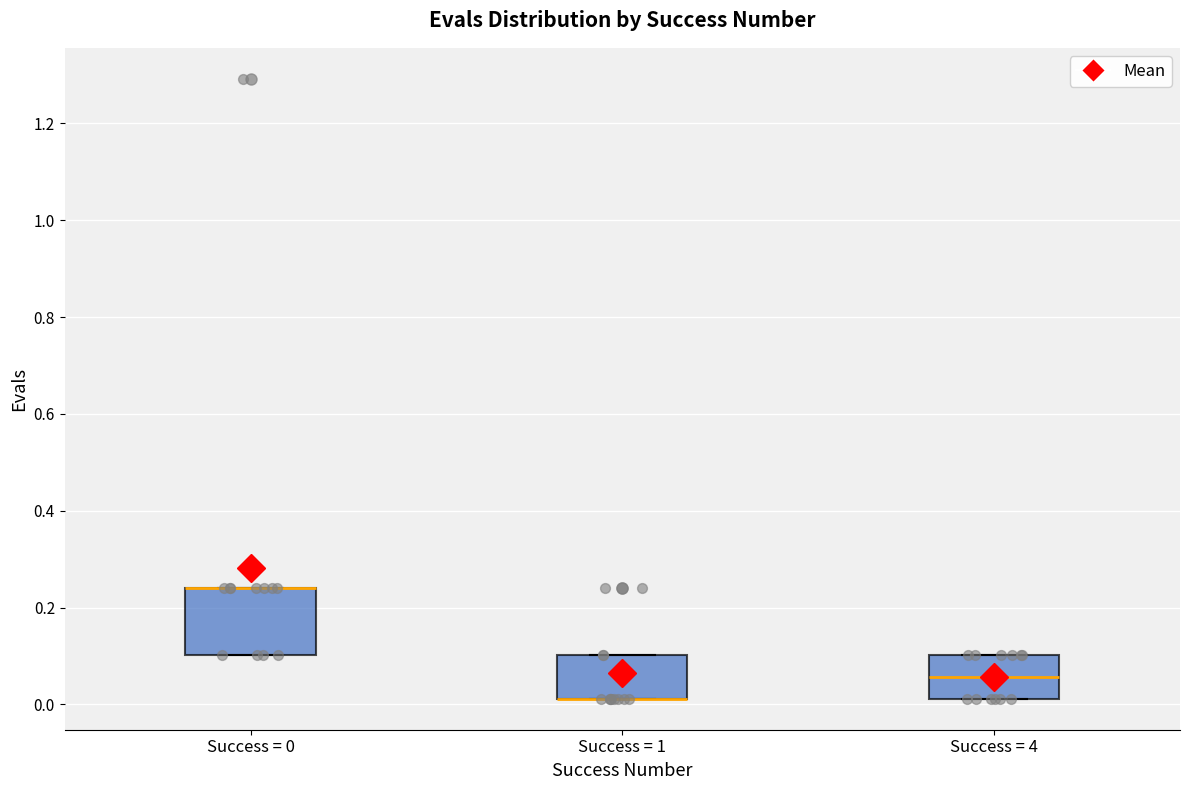

Reading left to right, read every box against the y-axis: the position of its median line, the range the box covers, and the ends of its whiskers. The values are not printed on the chart, so give them approximately, as read against the axis.

Success = 0: median 0.24 (drawn on the box's upper edge), box 0.10 to 0.24, whiskers 0.10 to 0.24
Success = 1: median 0.02 (drawn on the box's lower edge), box 0.02 to 0.10, whiskers 0.02 to 0.10
Success = 4: median 0.06, box 0.02 to 0.10, whiskers 0.02 to 0.10